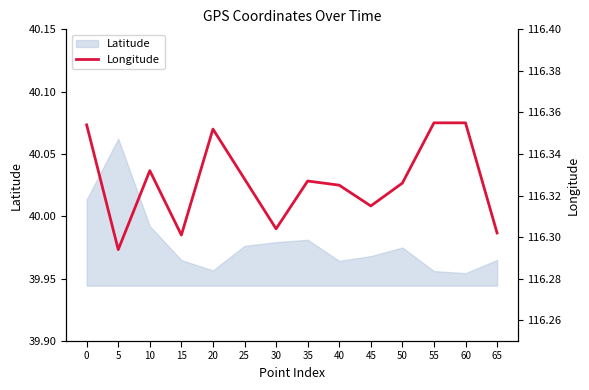

At which category does the chart reach its peak across all series?

55